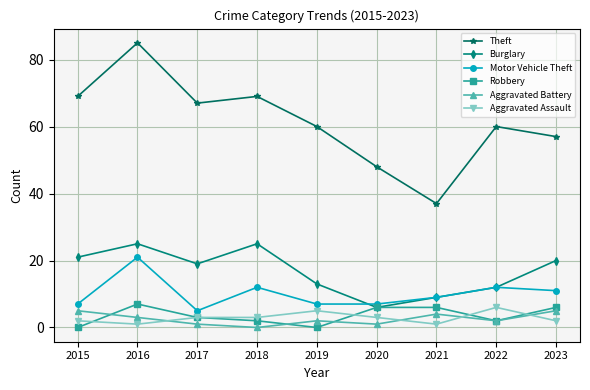

At which category is the sum across all series the highest?

2016